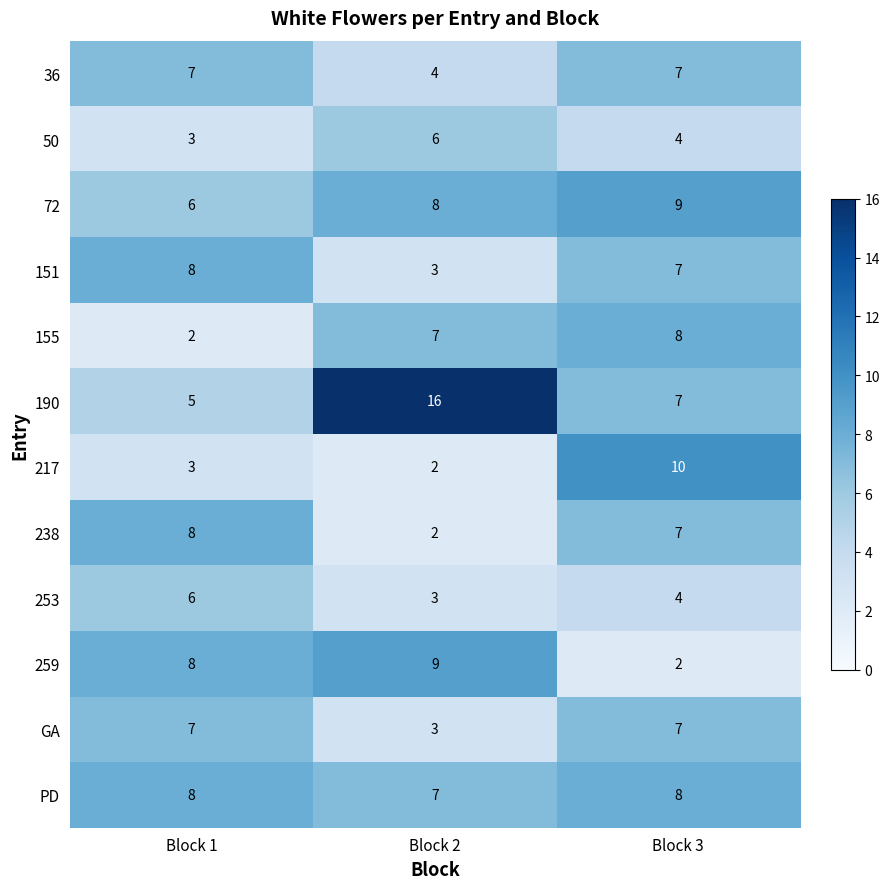

What is the average value of the PD series?

8